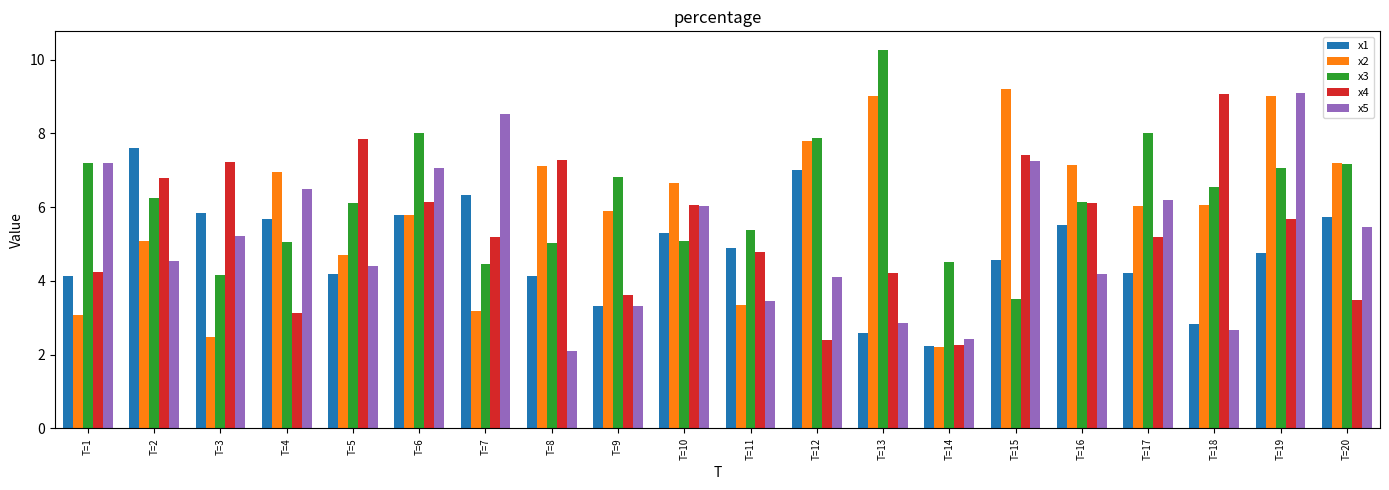

What is the sum of the x4 values at T=13 and T=14?

6.5